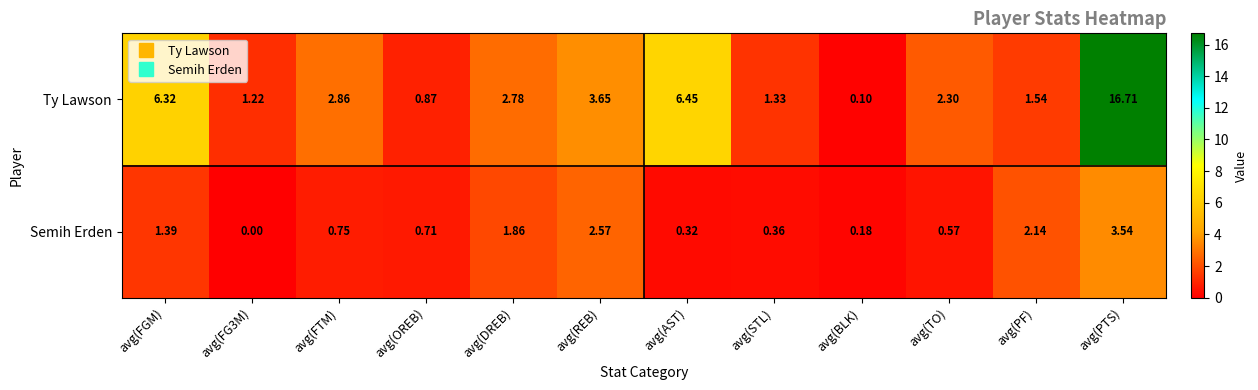

At which label does Ty Lawson reach its minimum?

avg(BLK)